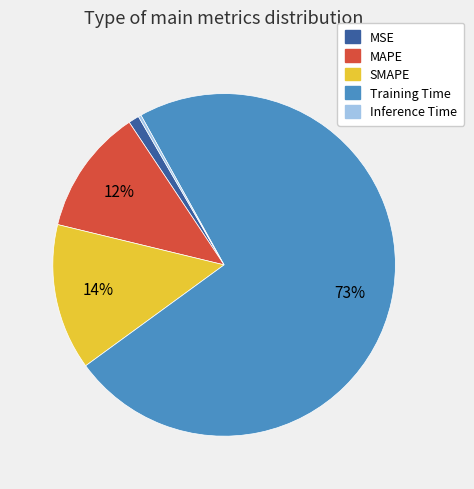

Combined, do MAPE and SMAPE account for over 50%?

No